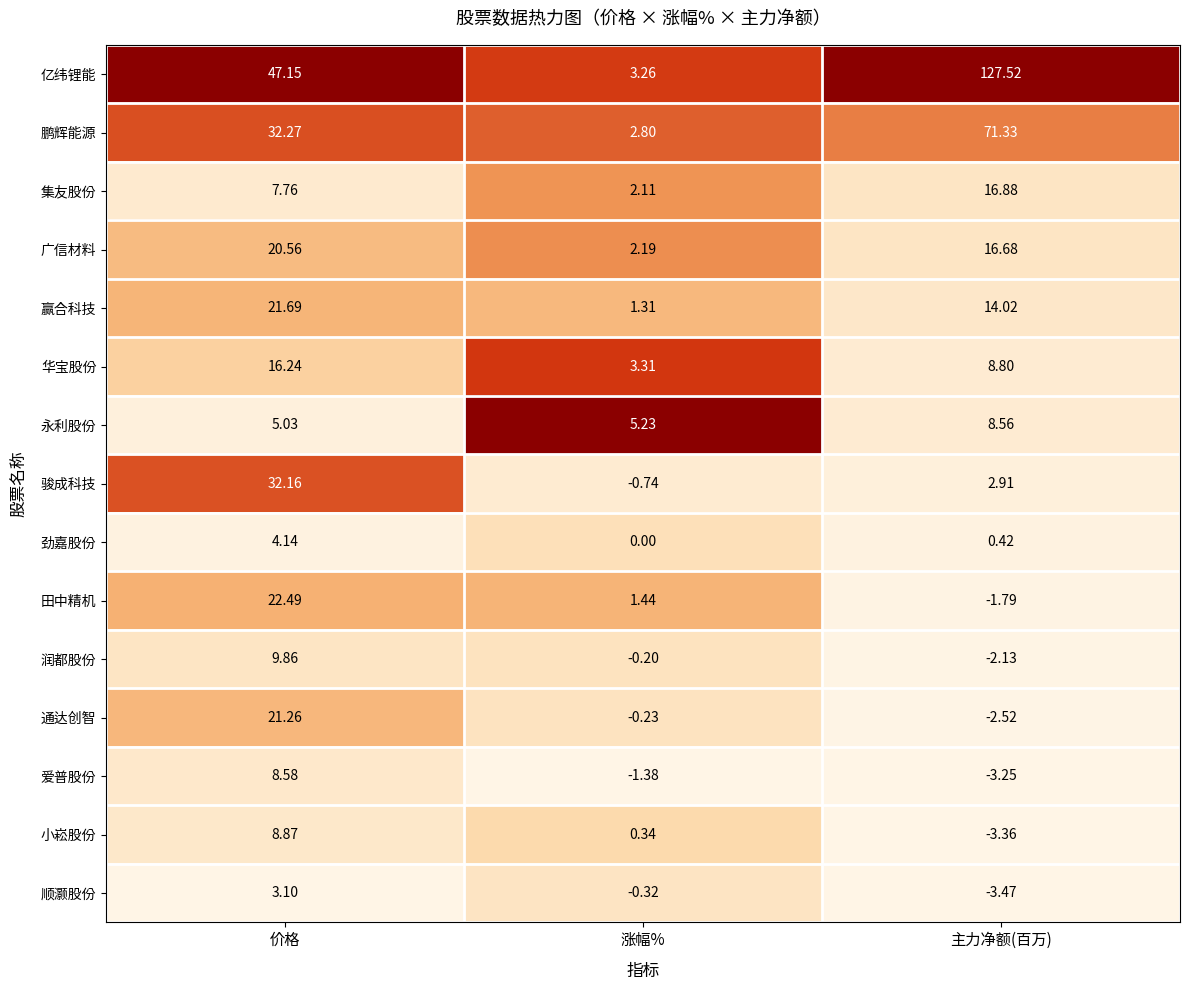

Which series changed the most between 价格 and 主力净额(百万)?

亿纬锂能